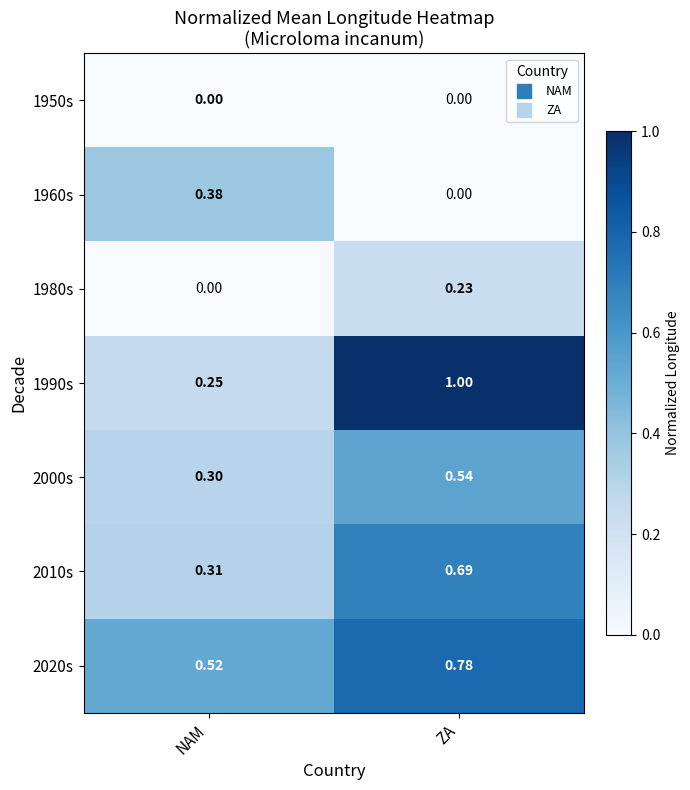

At which label is 2010s closest to 0?

NAM